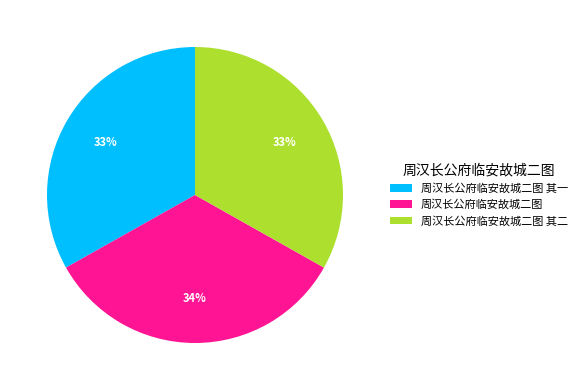

How many segments does this pie chart have?

3